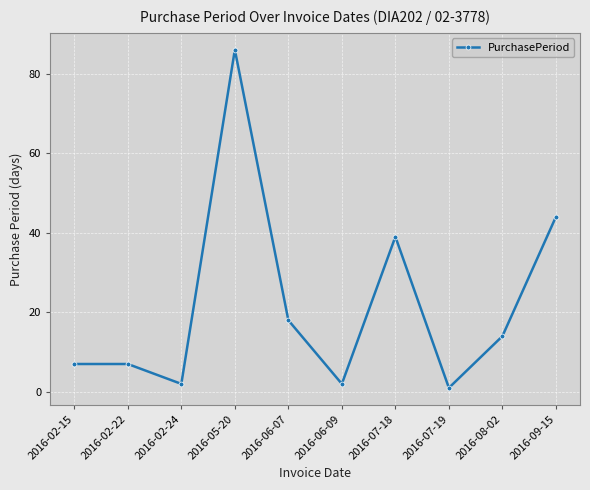

Reading right to left, what are all the values shown in this chart?

44	14	1	39	2	18	86	2	7	7